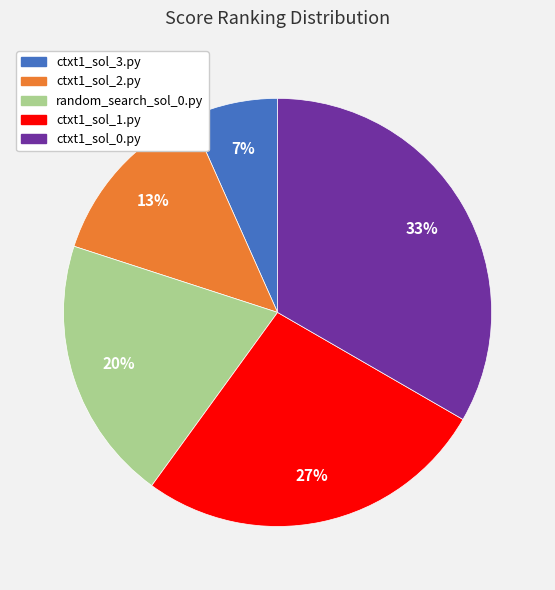

Rank the categories by value from highest to lowest.

ctxt1_sol_0.py, ctxt1_sol_1.py, random_search_sol_0.py, ctxt1_sol_2.py, ctxt1_sol_3.py